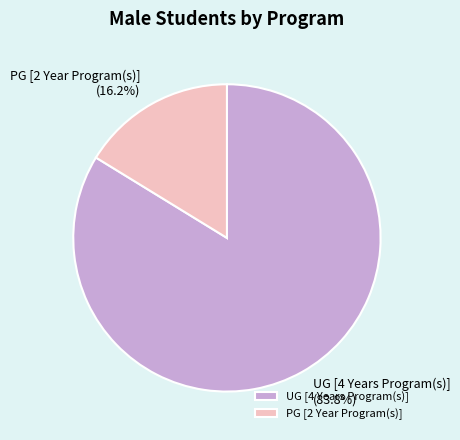

Which category accounts for the majority?

UG [4 Years Program(s)]